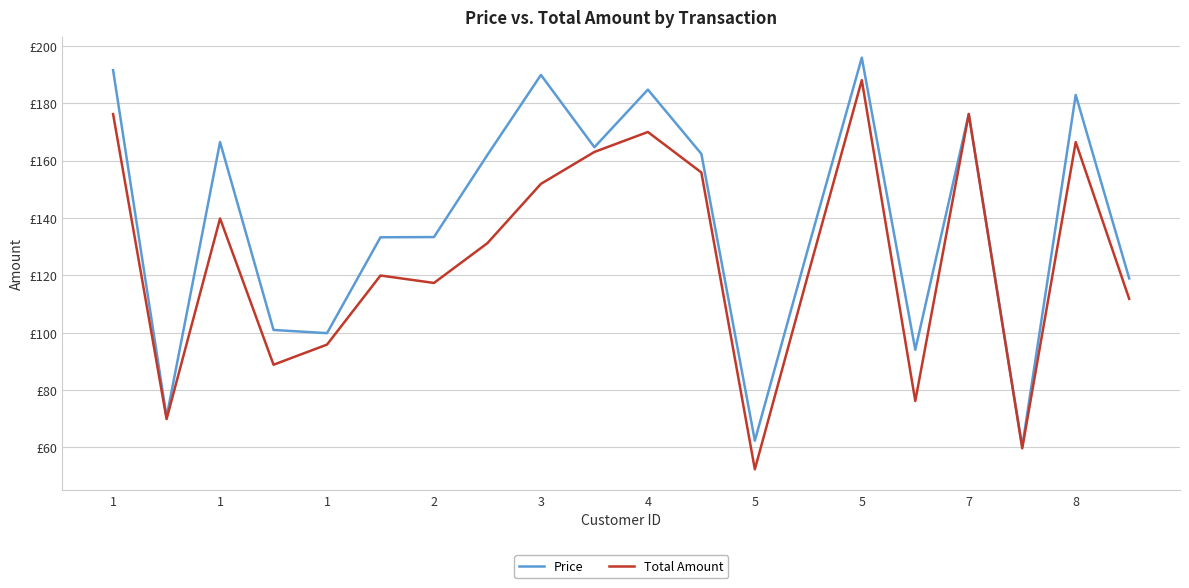

True or false: Total Amount and Price cross at least once.

False